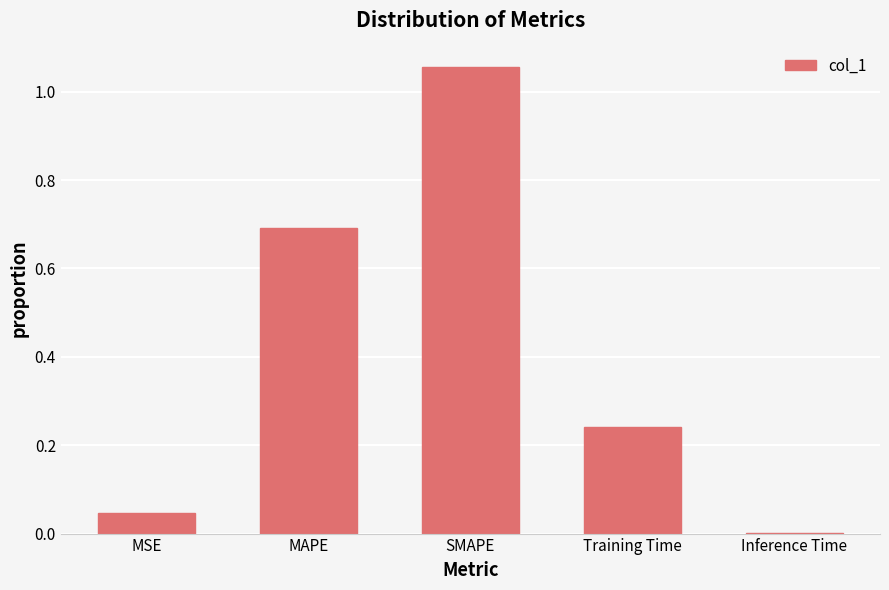

Are the bars horizontal?

No